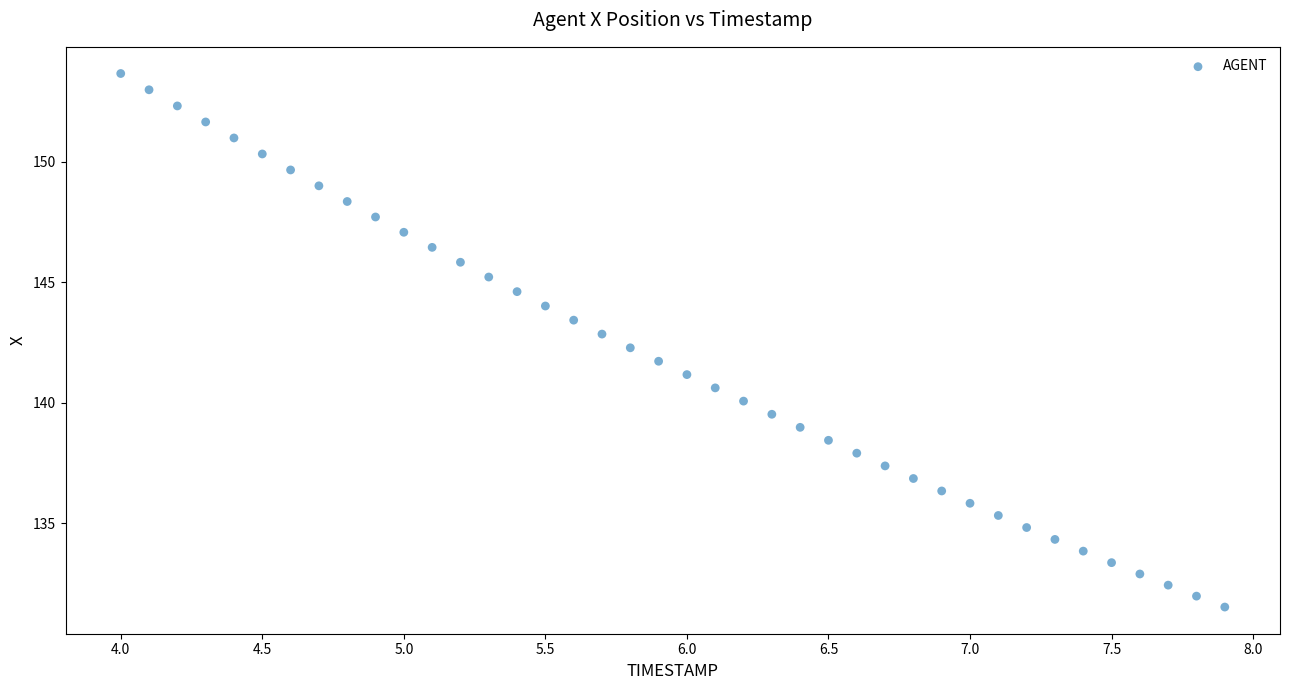

What is the range of Y values (max minus min)?

22.1